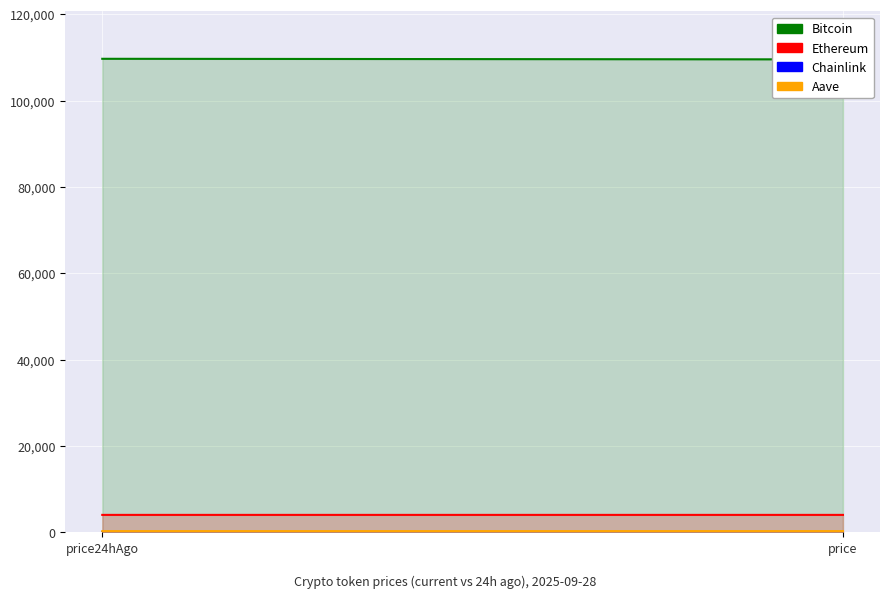

What is the greatest value displayed?

109698.0